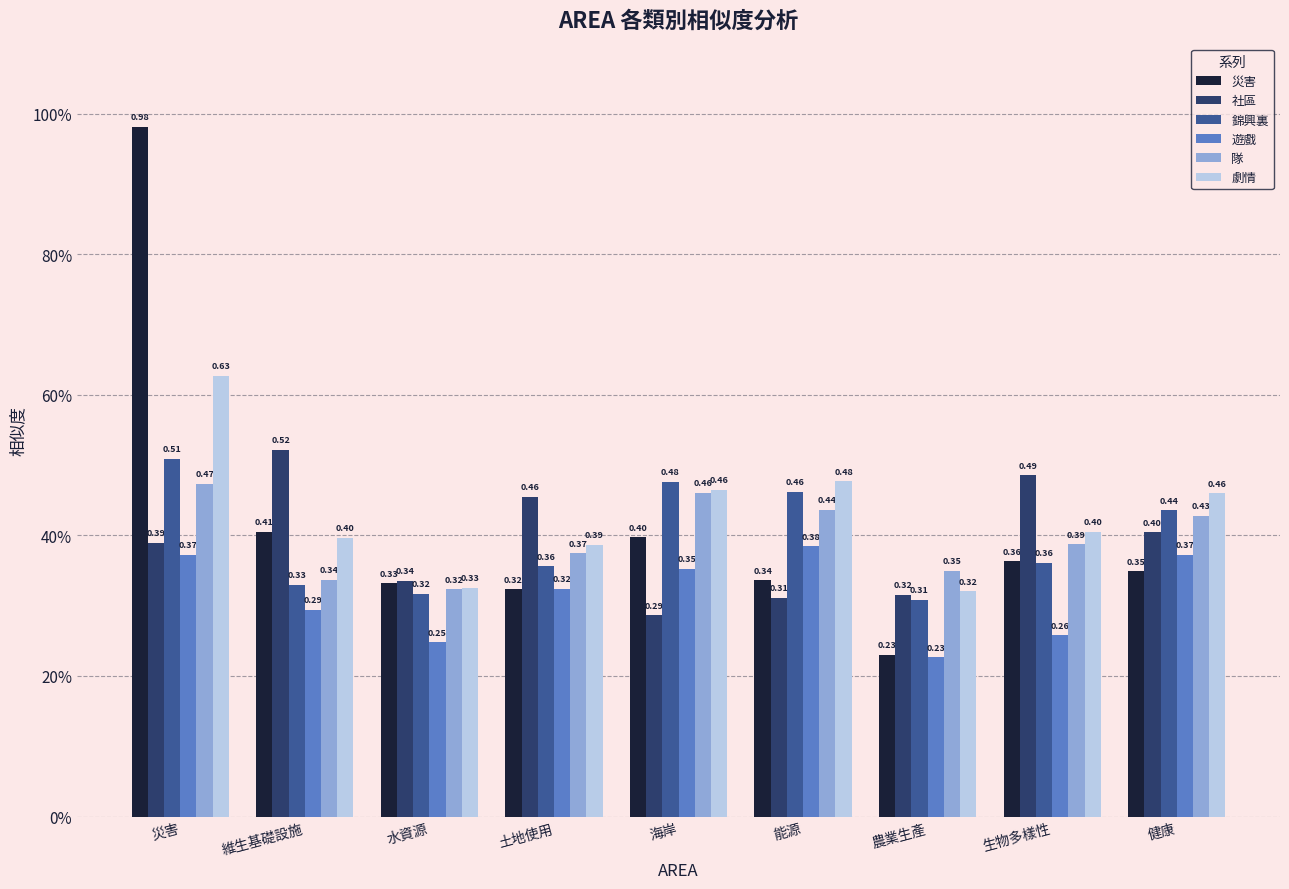

At which label is 劇情 closest to 0?

農業生產